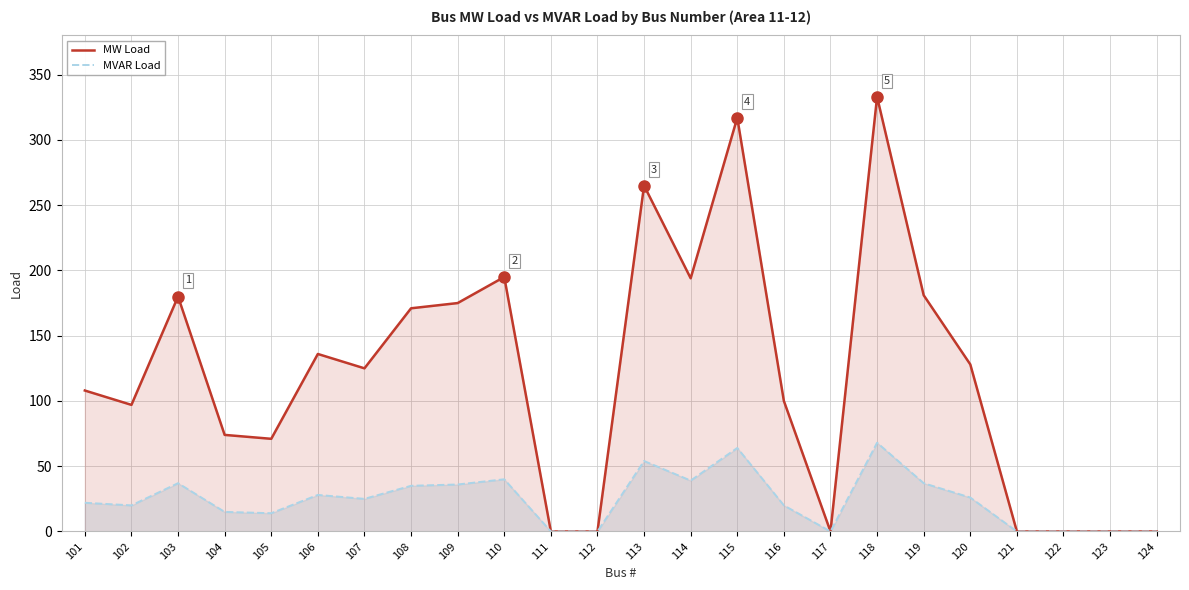

Reading left to right, transcribe all the data shown in this chart.

MW Load: 101=108	102=97	103=180	104=74	105=71	106=136	107=125	108=171	109=175	110=195	111=0	112=0	113=265	114=194	115=317	116=100	117=0	118=333	119=181	120=128	121=0	122=0	123=0	124=0
MVAR Load: 101=22	102=20	103=37	104=15	105=14	106=28	107=25	108=35	109=36	110=40	111=0	112=0	113=54	114=39	115=64	116=20	117=0	118=68	119=37	120=26	121=0	122=0	123=0	124=0